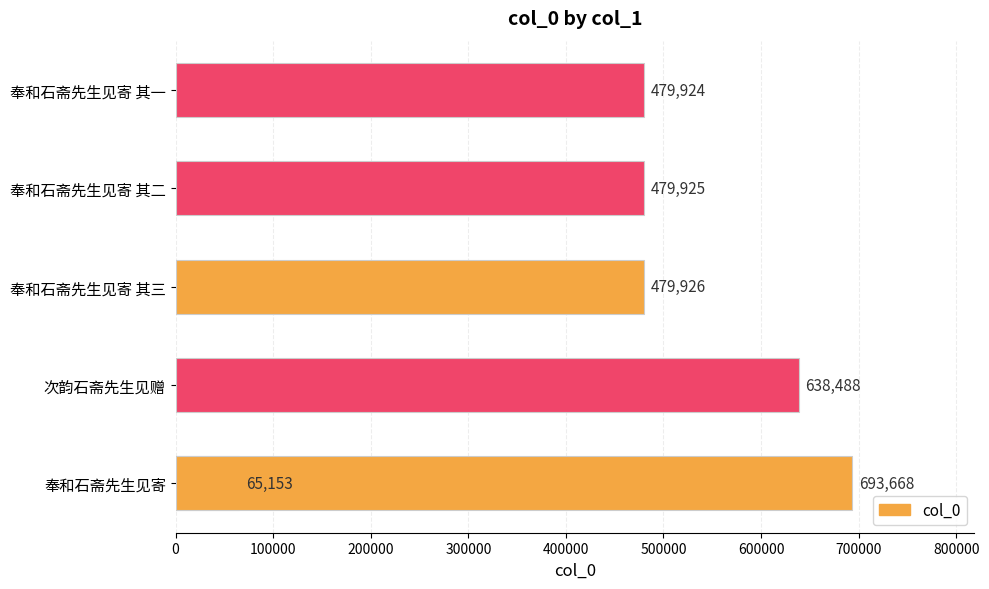

What is the maximum value shown in the chart?

693668